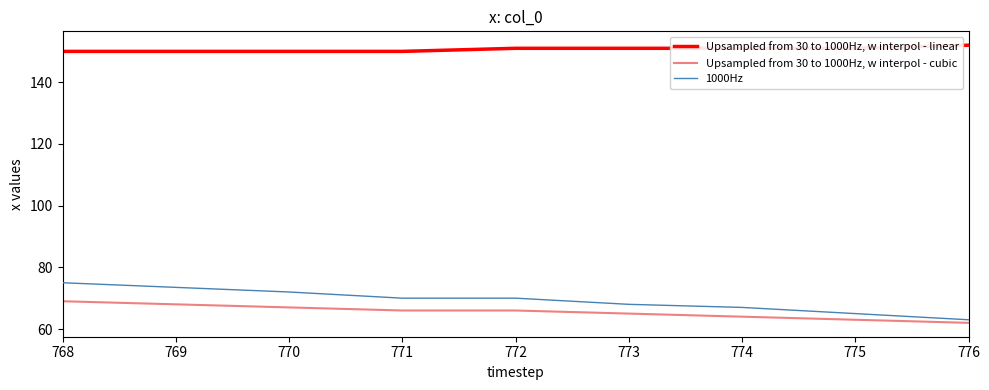

The value of Upsampled from 30 to 1000Hz, w interpol - linear at 770 is 268. True or false?

False